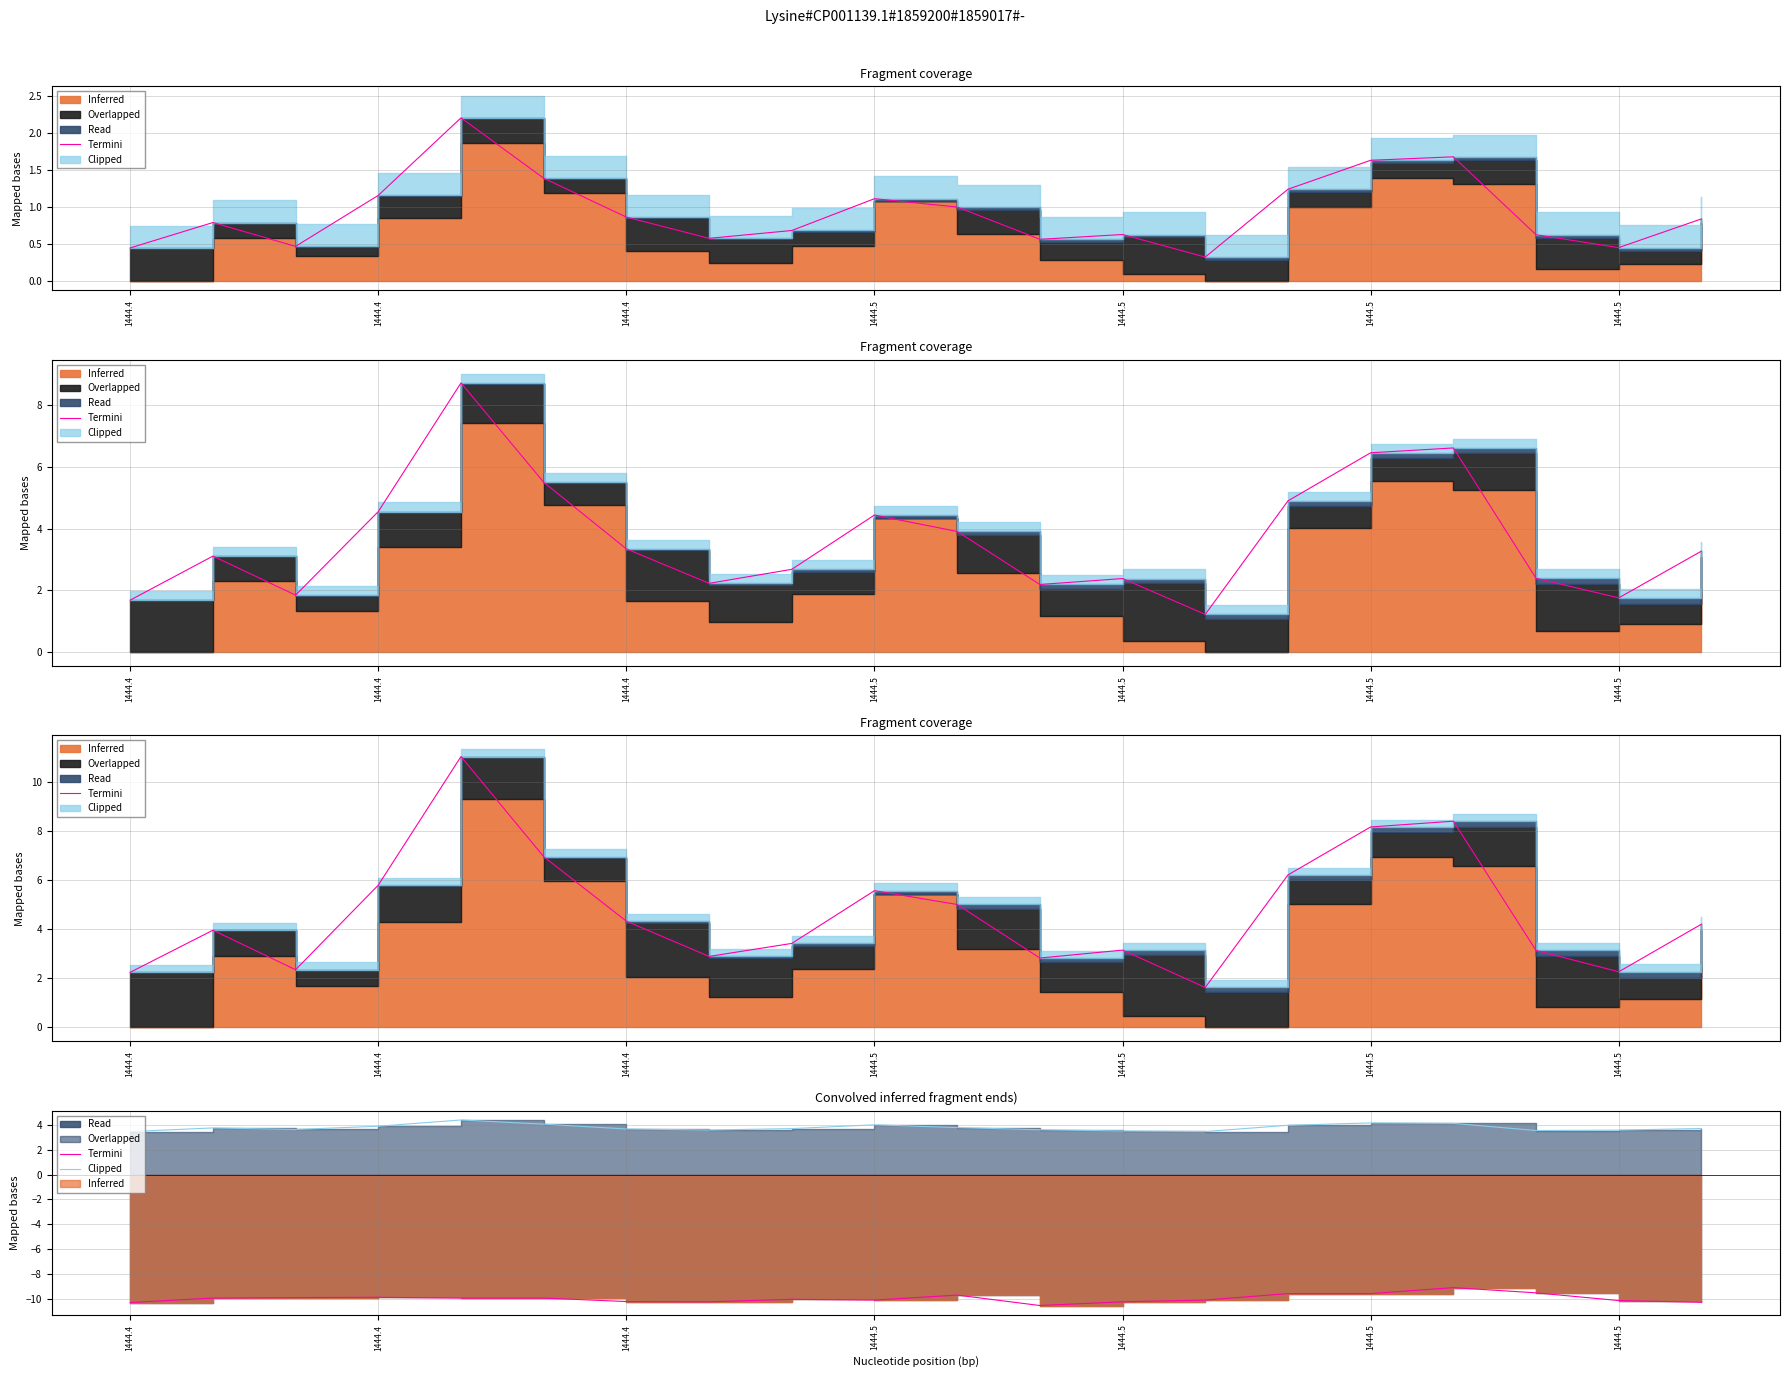

Where is Clipped nearest to the value 3?

1444.4